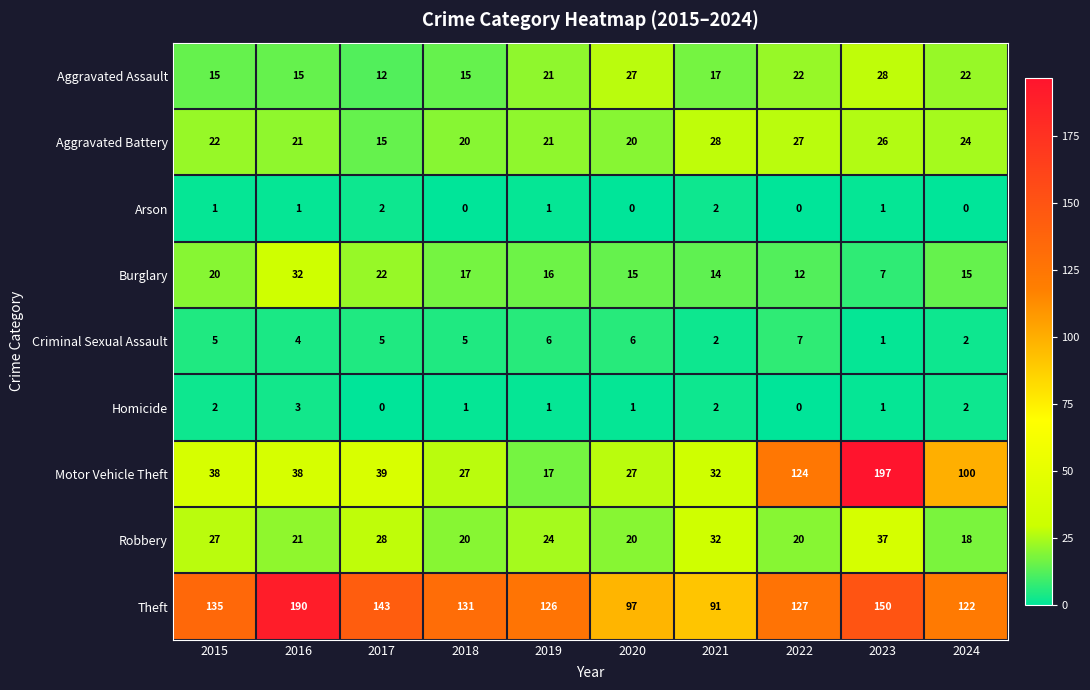

What is the greatest value displayed?

197